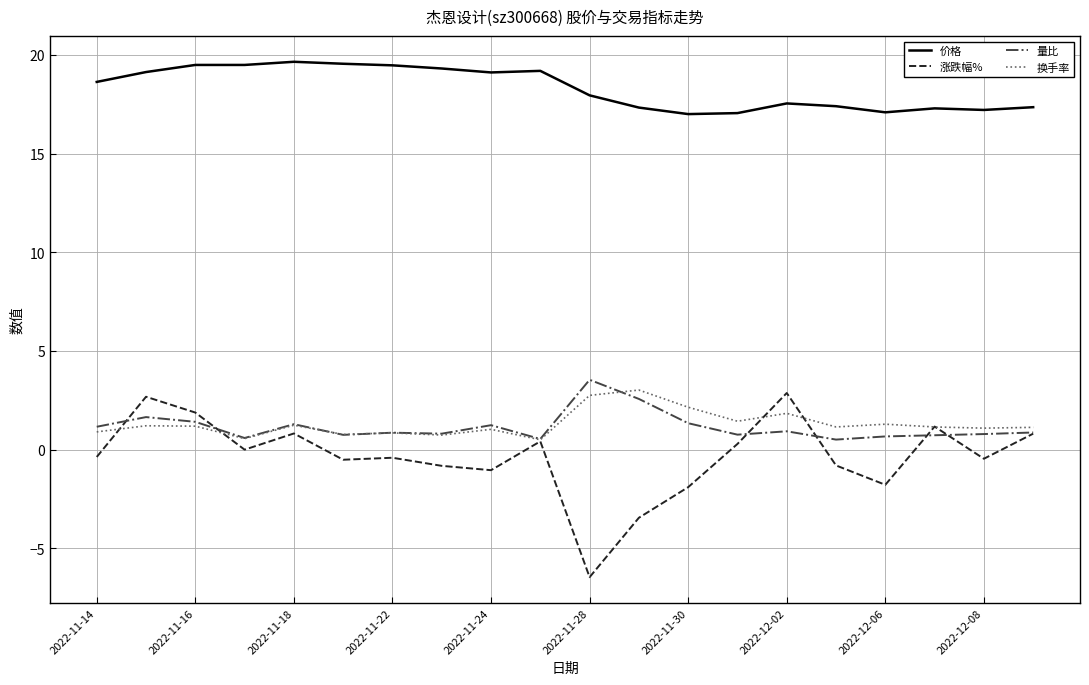

True or false: 价格 and 量比 intersect in this chart.

False